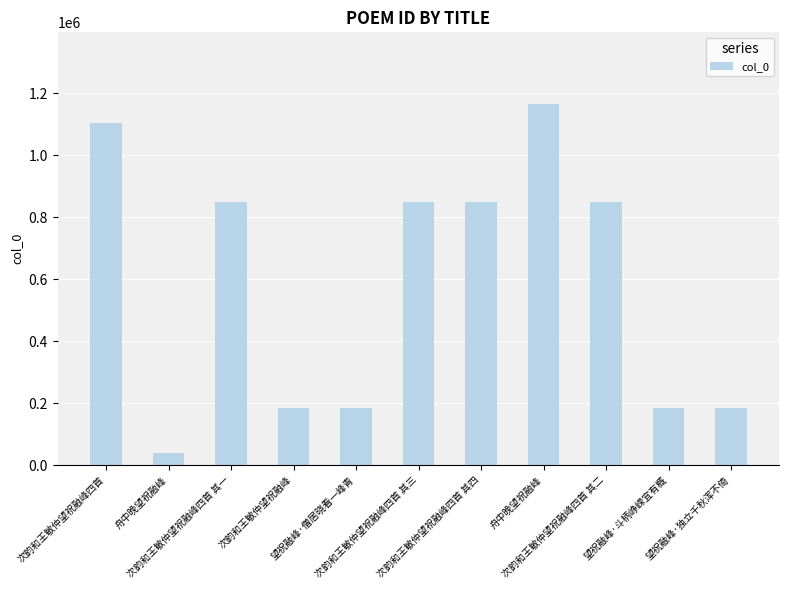

Reading left to right, transcribe all the data shown in this chart.

1104977	38167	850118	182886	182896	850116	850115	1163102	850117	182888	183021